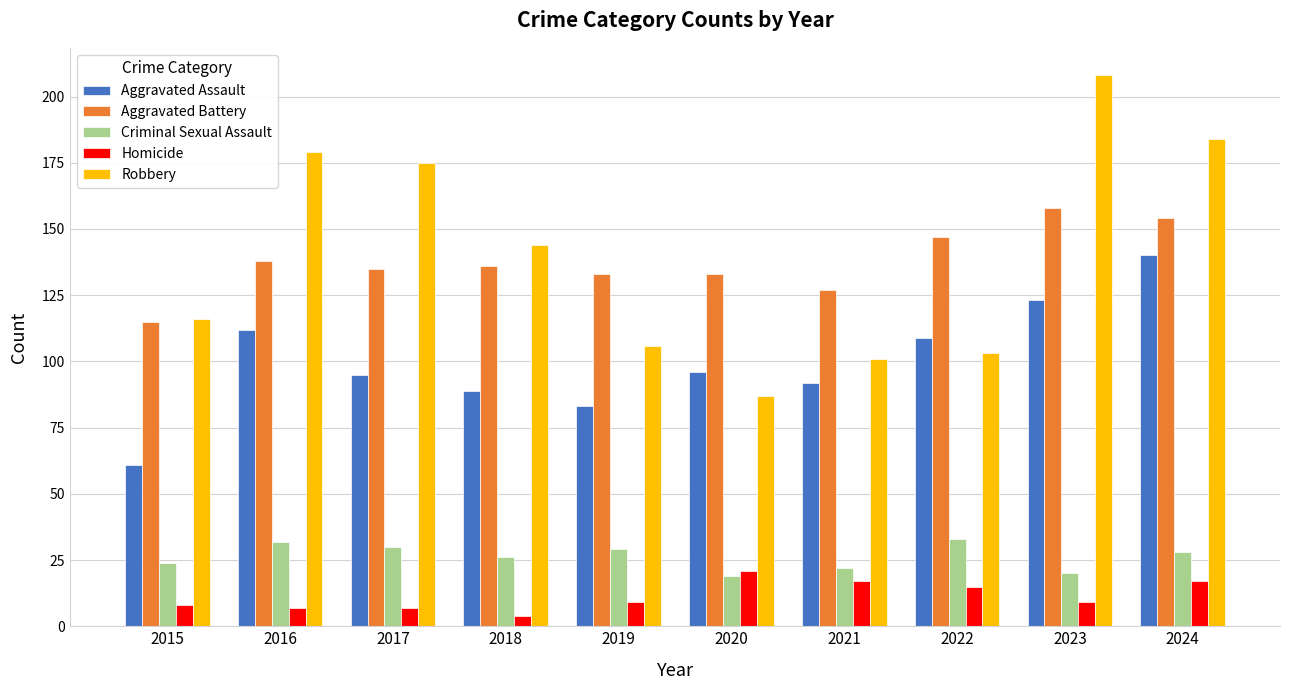

True or false: Aggravated Assault has a value of 61 at 2015.

True